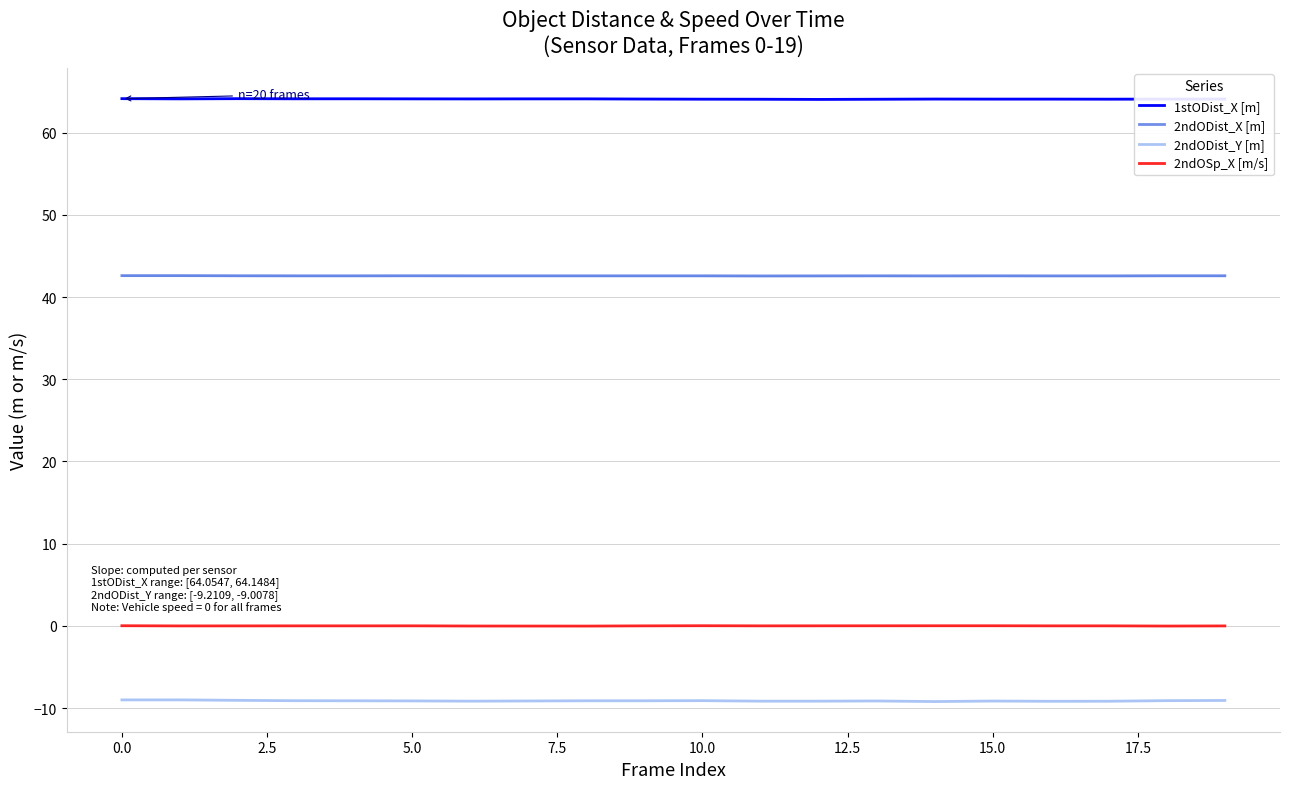

How many lines are shown in the chart?

4